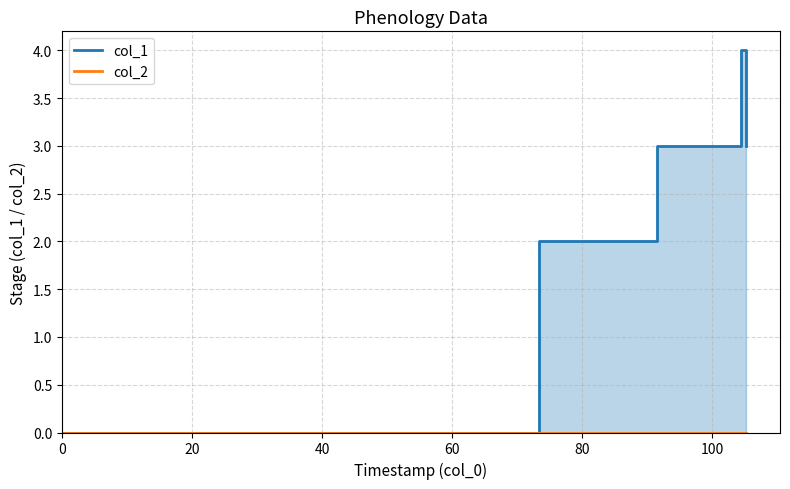

Rank the series by their average value, from lowest to highest.

col_2, col_1